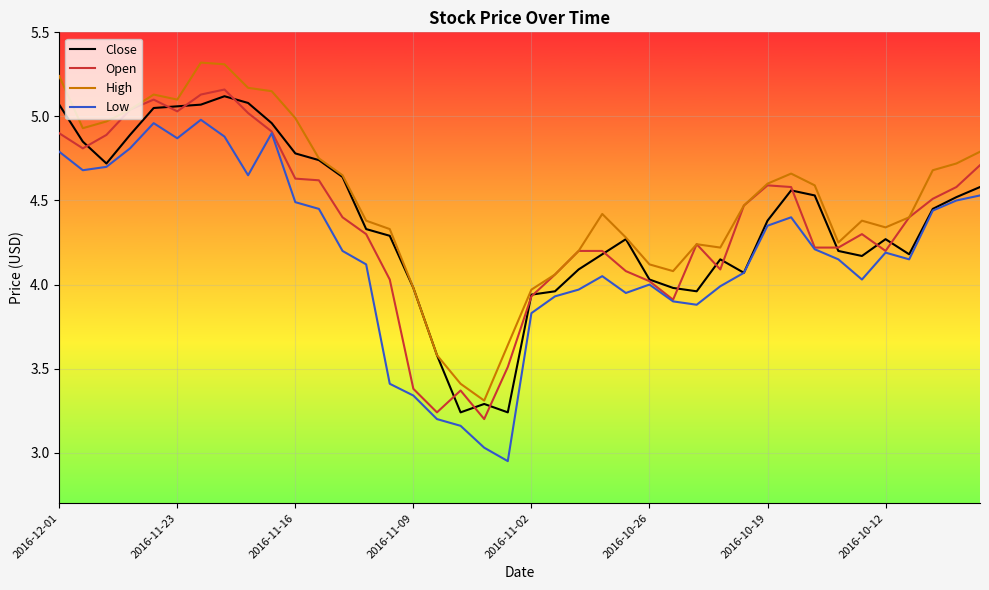

What is the maximum value shown in the chart?

5.3